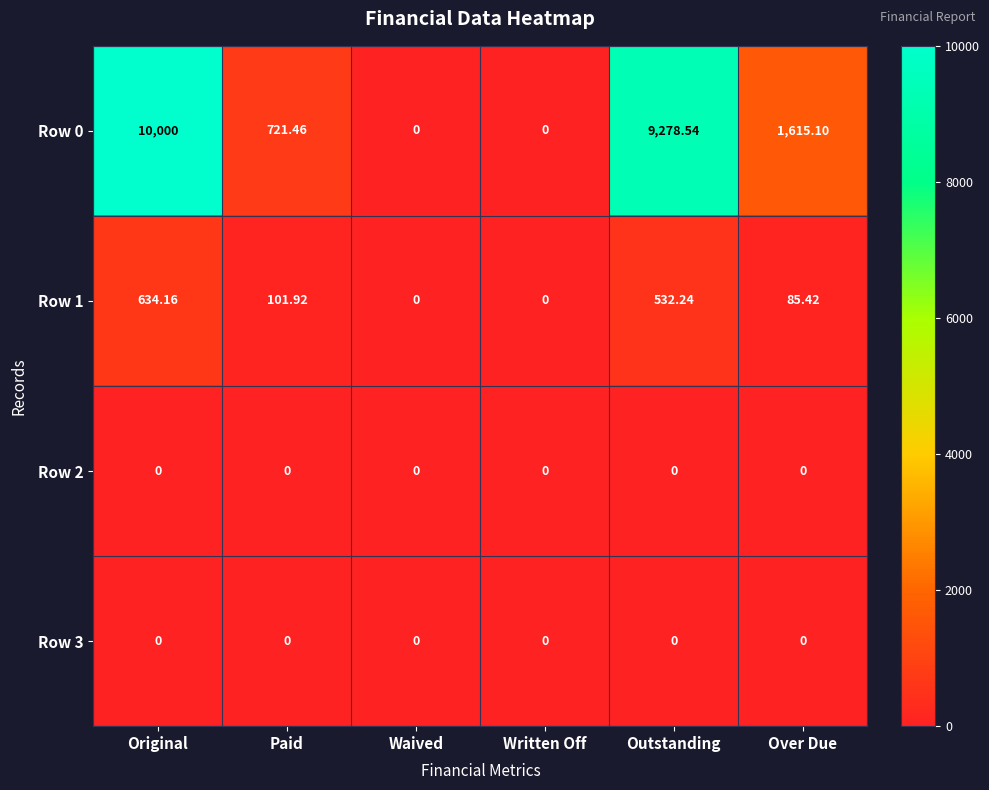

Where is Row 0 nearest to the value 5000?

Over Due